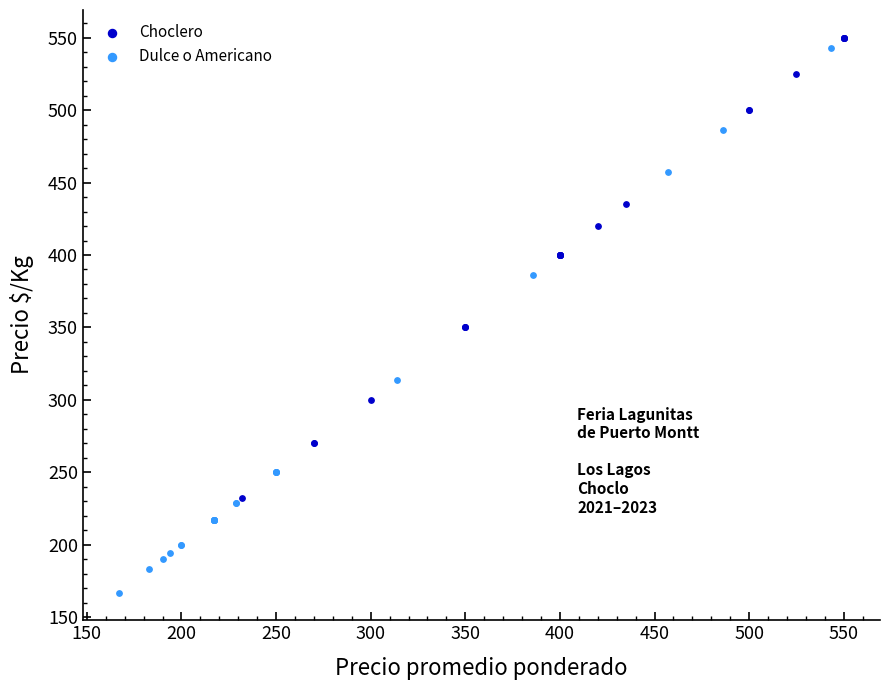

Which series contains the lowest Y value?

Dulce o Americano